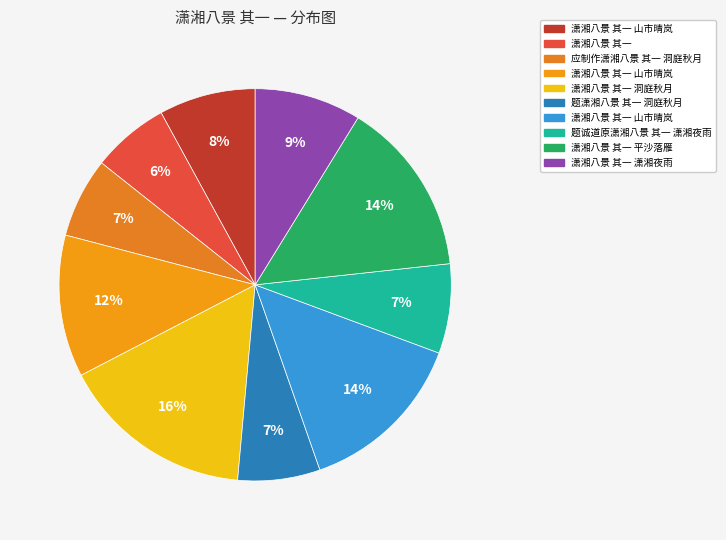

Count the number of slices in the pie.

10